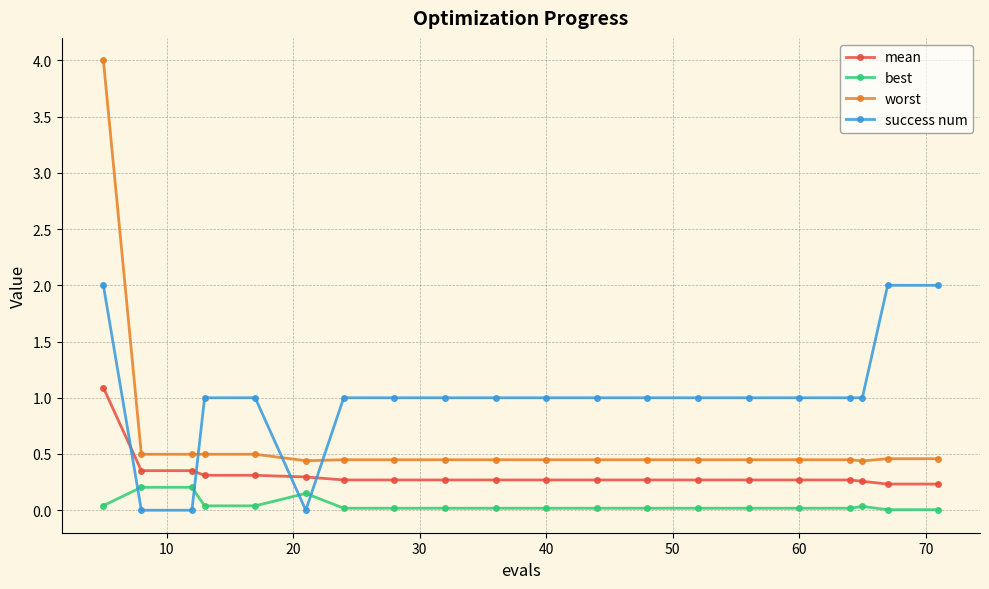

How many times do best and success num cross each other?

4